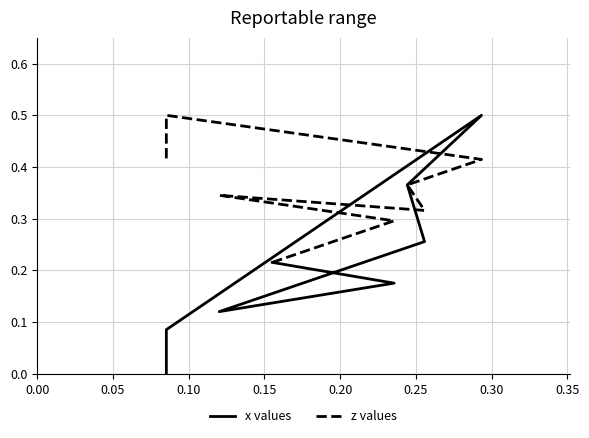

At 0.35, list the series in order from smallest to largest.

x values, z values